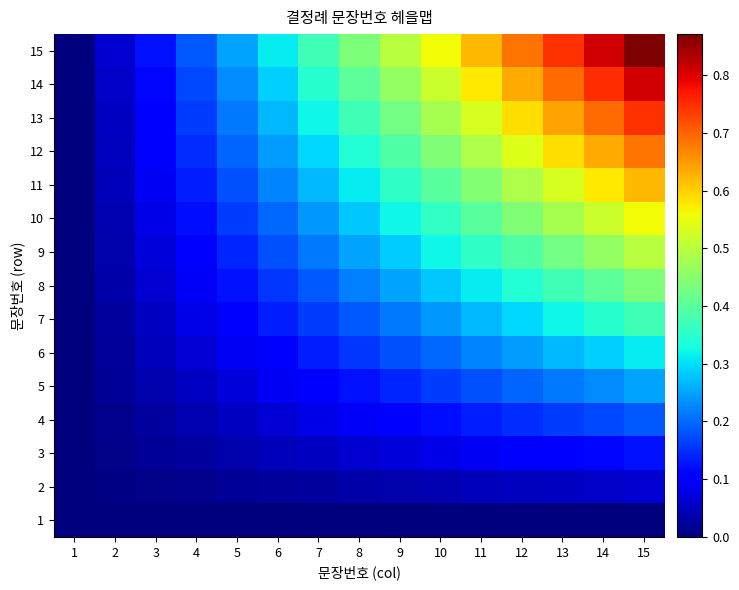

What is the total value across all series at 15?

6.5